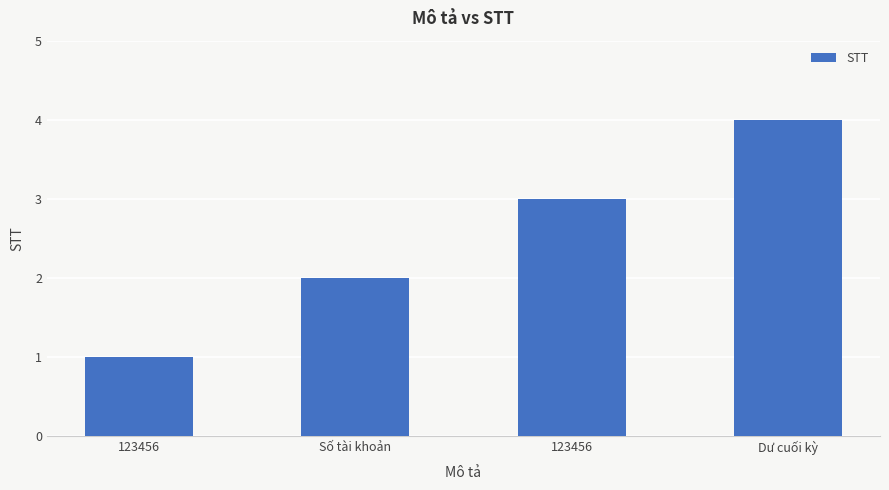

Reading left to right, what are all the values shown in this chart?

1	2	3	4